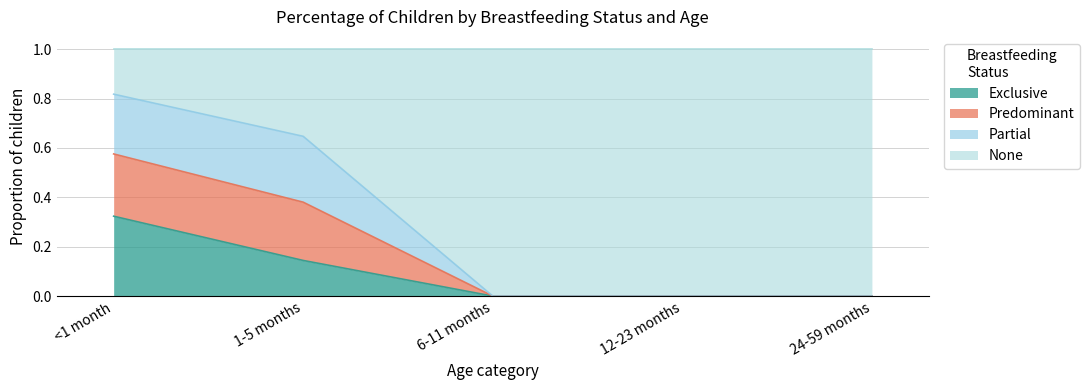

What is the label of the 1st point from the right?

24-59 months